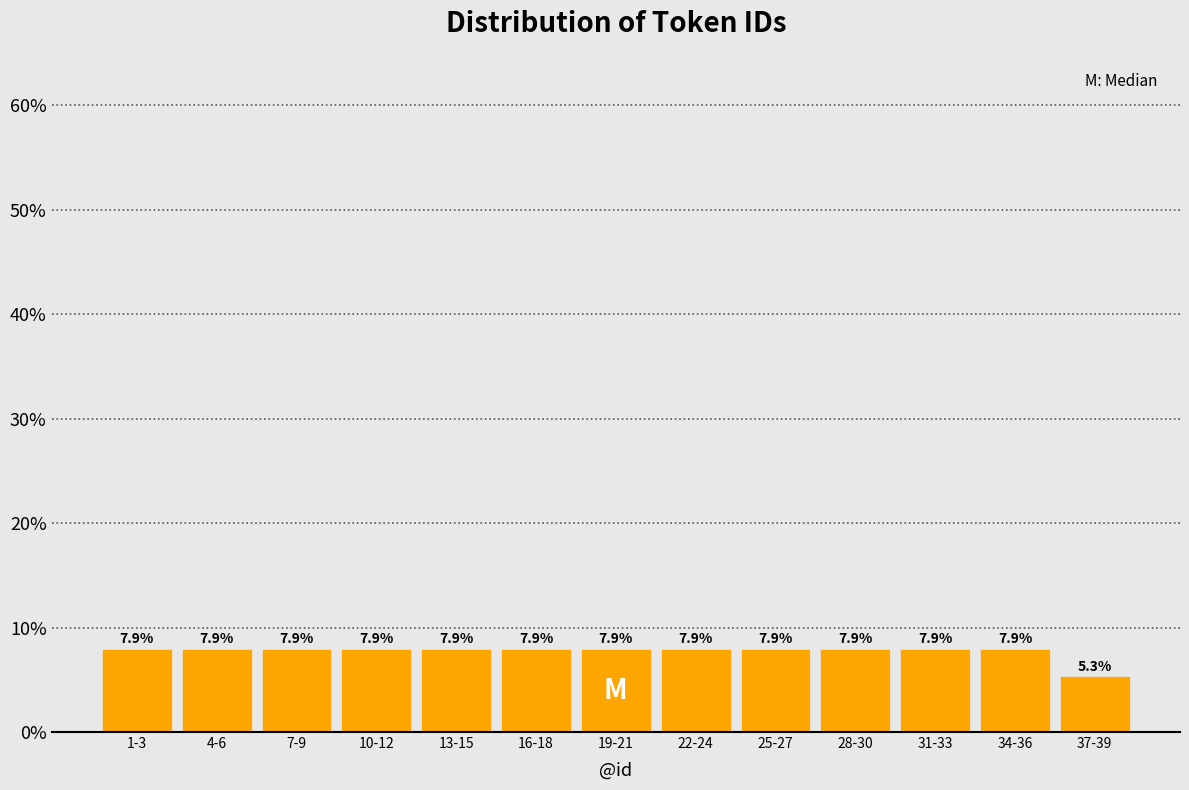

Reading left to right, list all the values displayed in this chart.

7.9	7.9	7.9	7.9	7.9	7.9	7.9	7.9	7.9	7.9	7.9	7.9	5.3